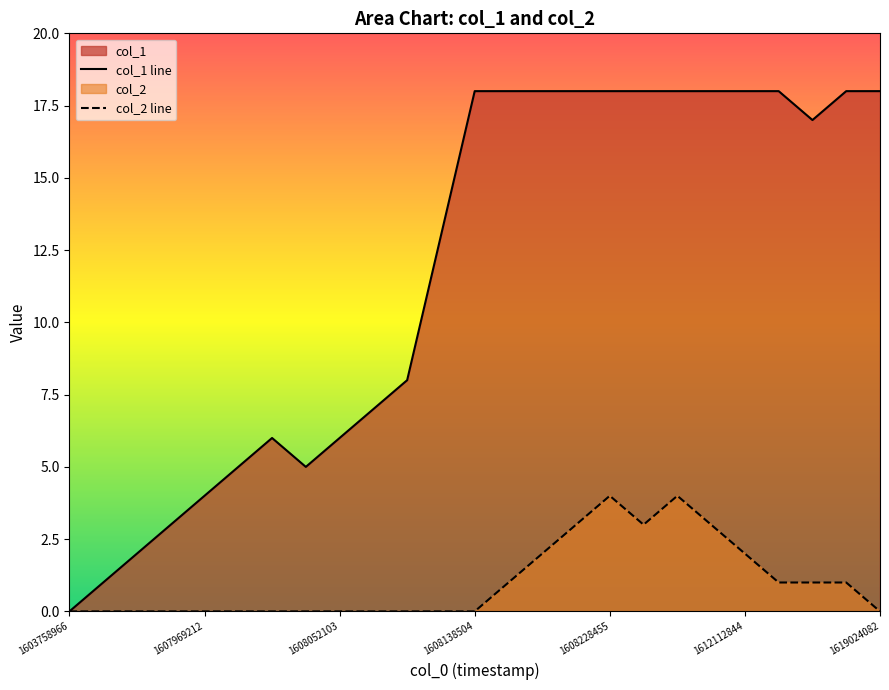

True or false: col_1 line has more than 2 interior local peaks.

False